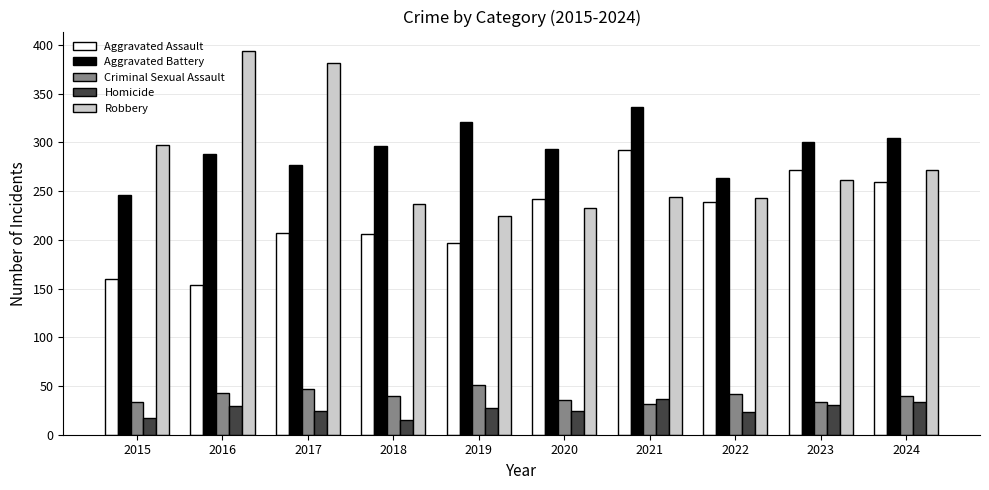

Which series has the largest range (max minus min)?

Robbery